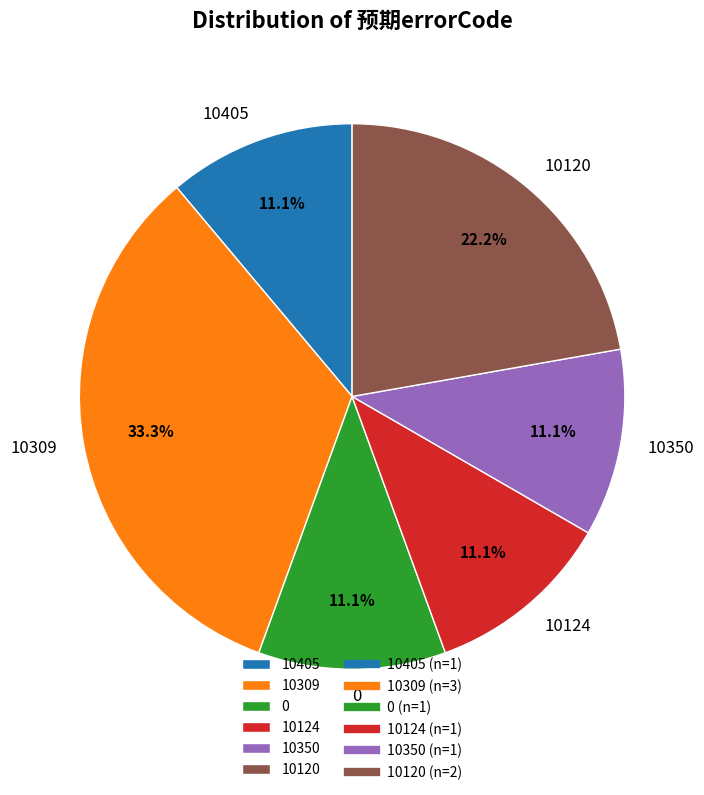

Is there any slice that represents more than half of the pie?

No